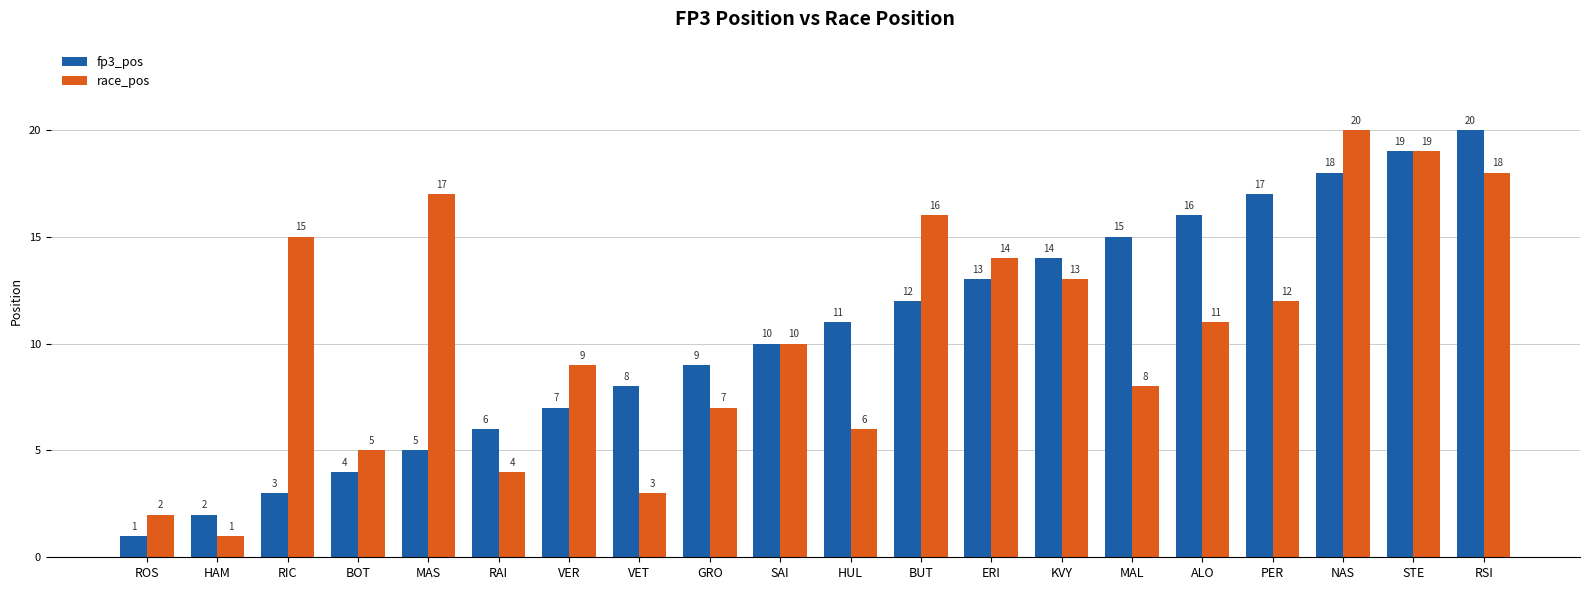

What is the label of the 11th bar from the left?

HUL